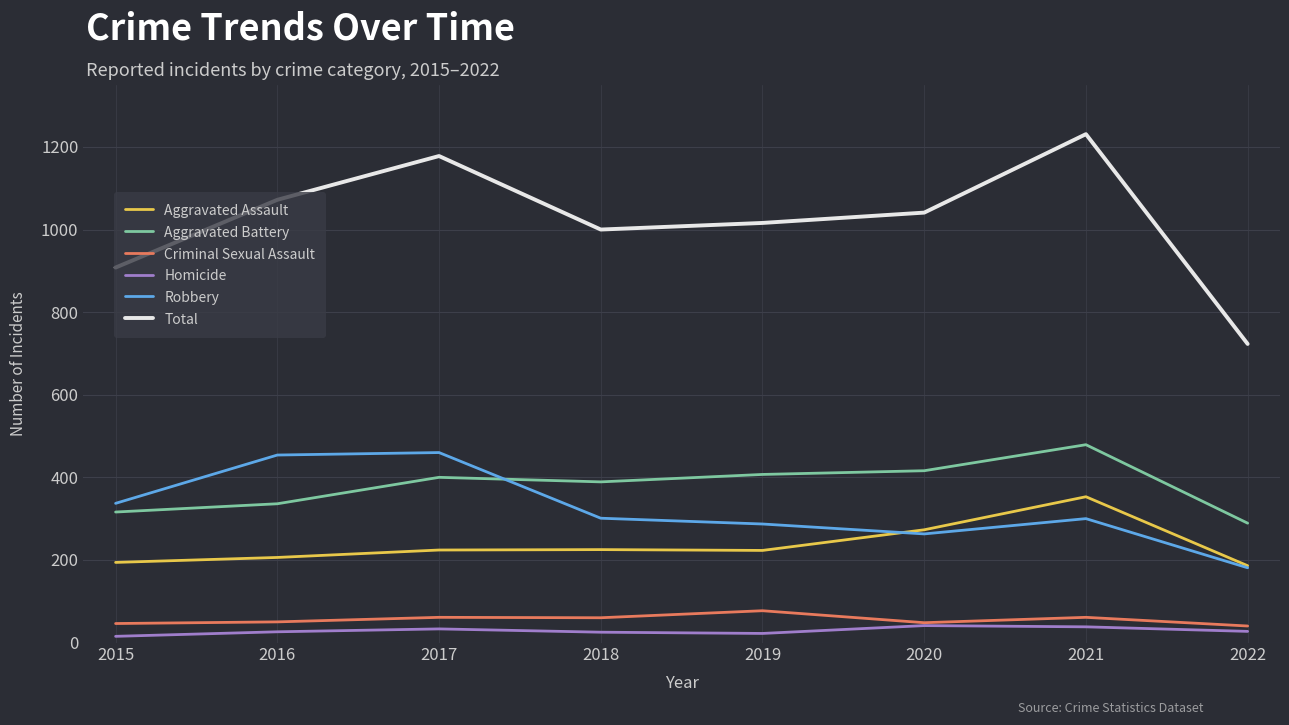

Which category has the highest value across all series?

2021